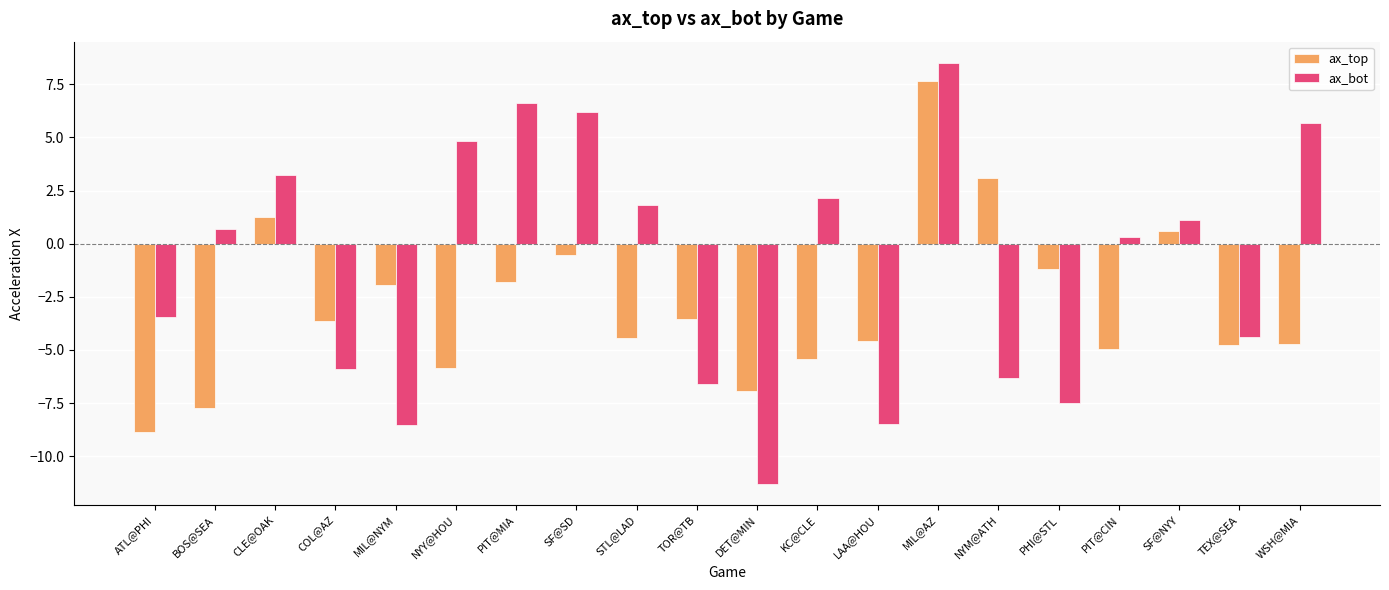

What is the label of the 15th bar from the left?

NYM@ATH